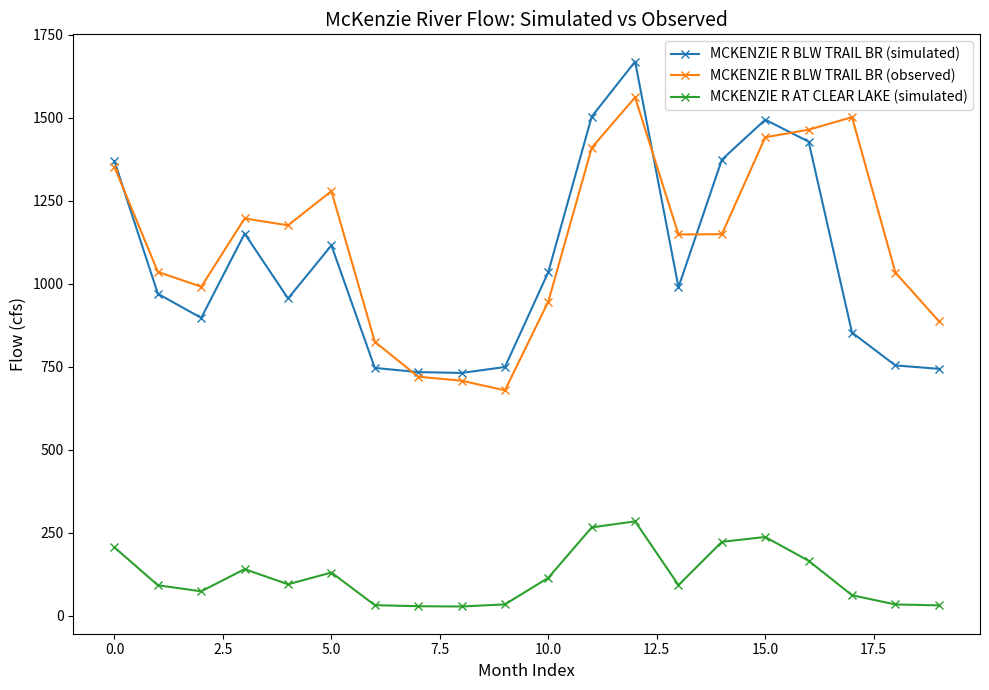

Which series has the widest spread of values?

MCKENZIE R BLW TRAIL BR (simulated)